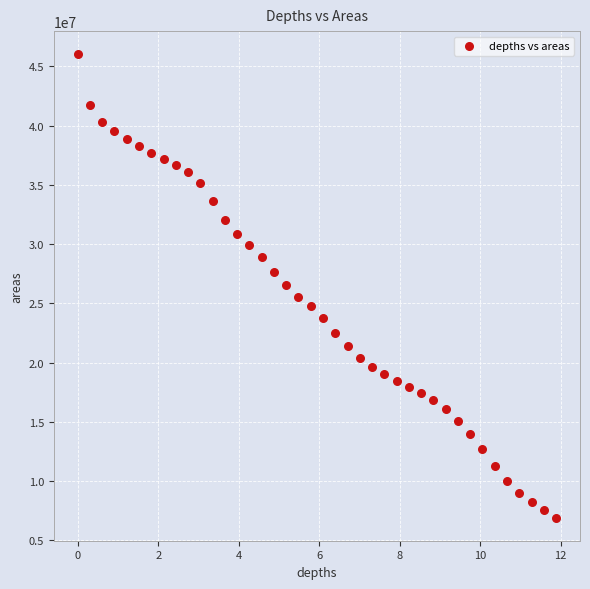

What is the range of X values (max minus min)?

11.9